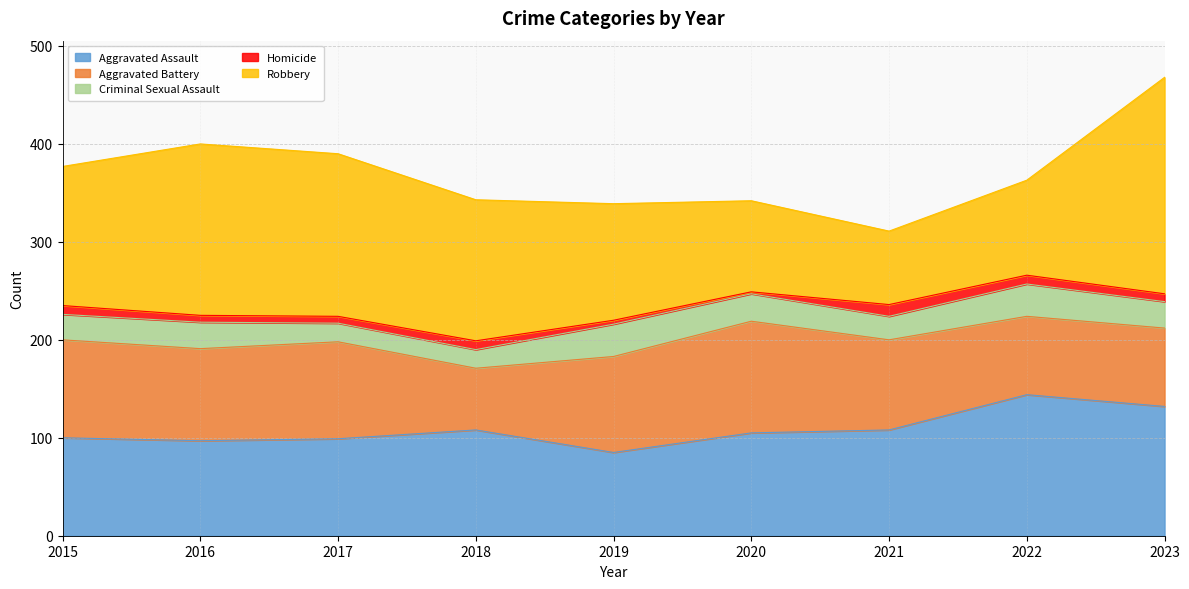

List the series in order of their peak value, lowest first.

Homicide, Criminal Sexual Assault, Aggravated Battery, Aggravated Assault, Robbery